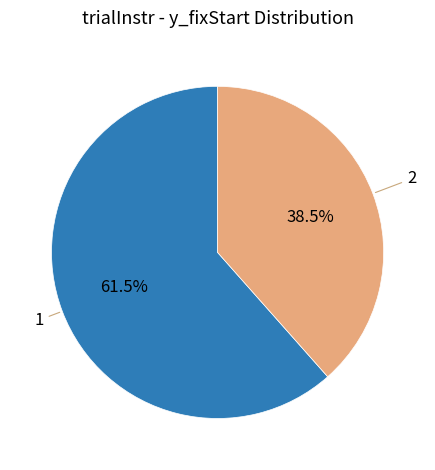

Does 2 account for over 50% of the chart?

No